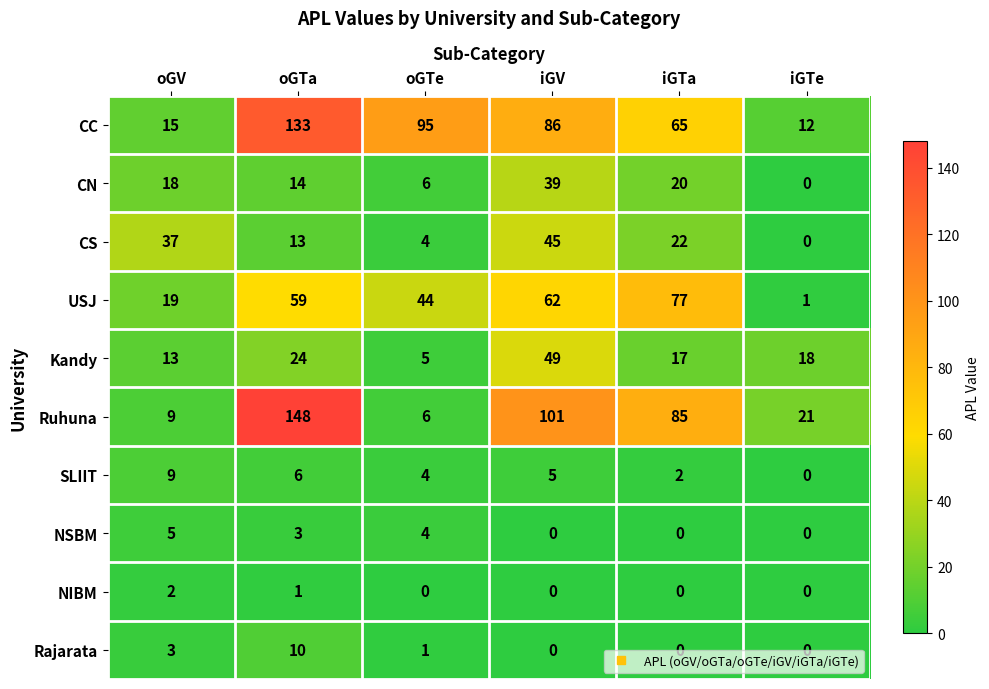

What is the difference between the highest and lowest values at iGTe?

21